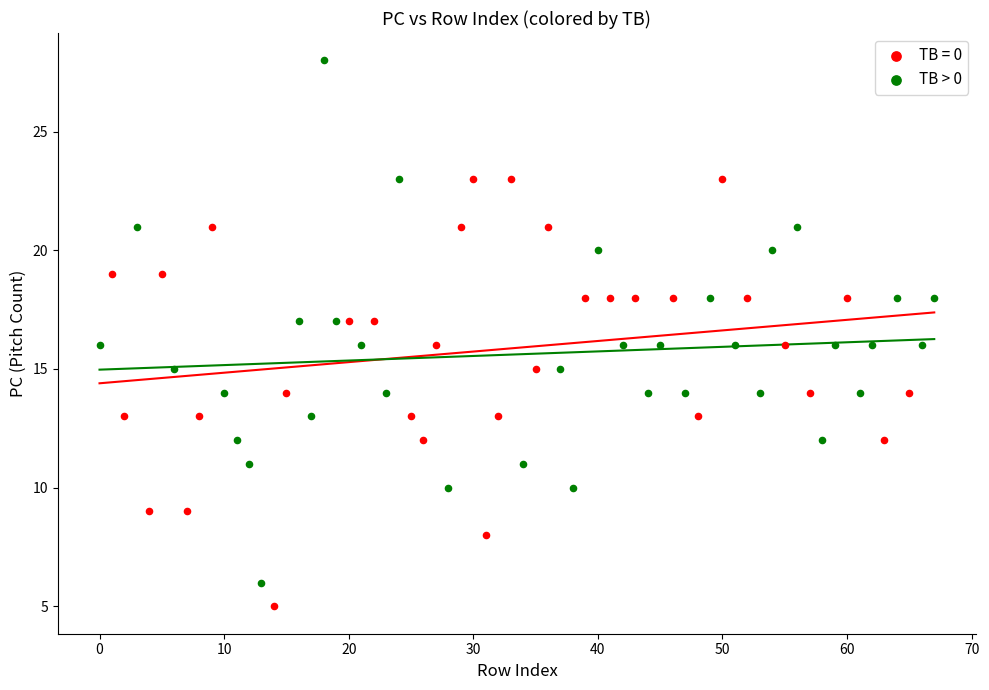

Which series has the widest spread of Y values?

TB > 0